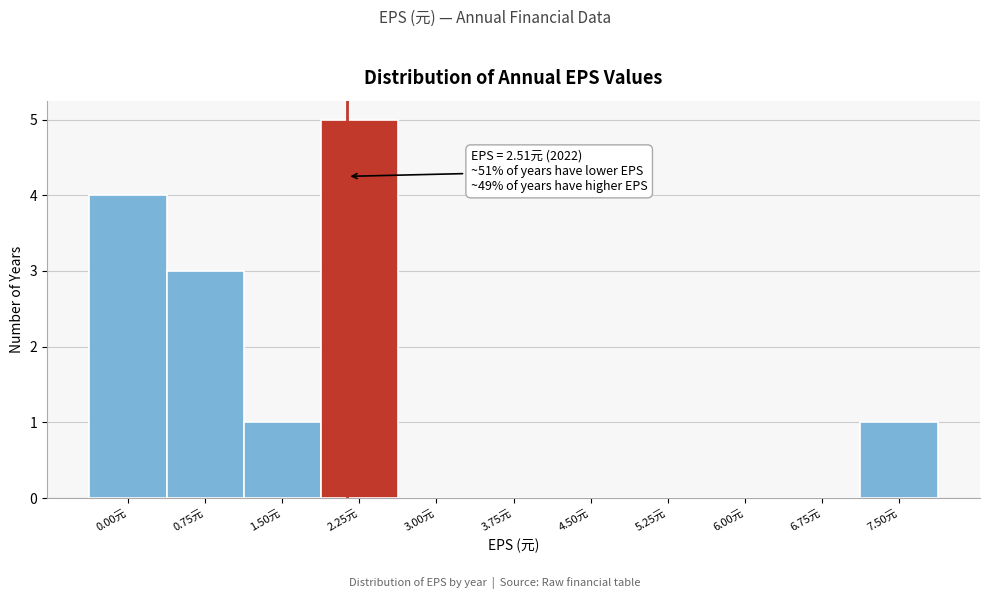

Reading right to left, what are all the values shown in this chart?

7.50元=1	6.75元=0	6.00元=0	5.25元=0	4.50元=0	3.75元=0	3.00元=0	2.25元=5	1.50元=1	0.75元=3	0.00元=4